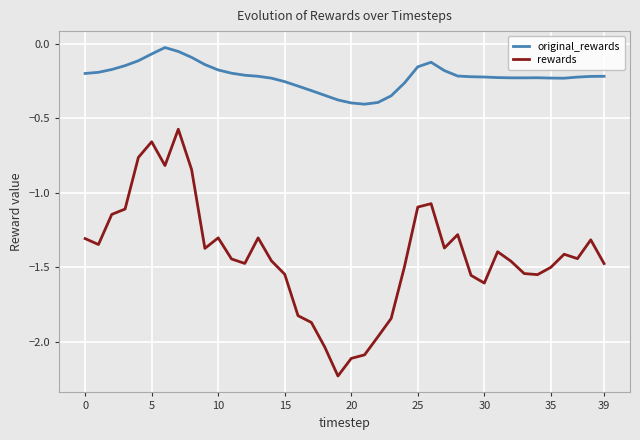

What is the minimum value for original_rewards?

-0.4